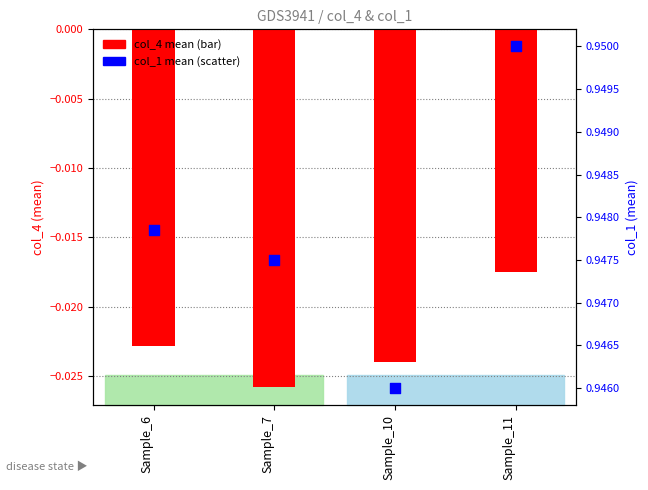

At how many categories does at least one series exceed 0?

4